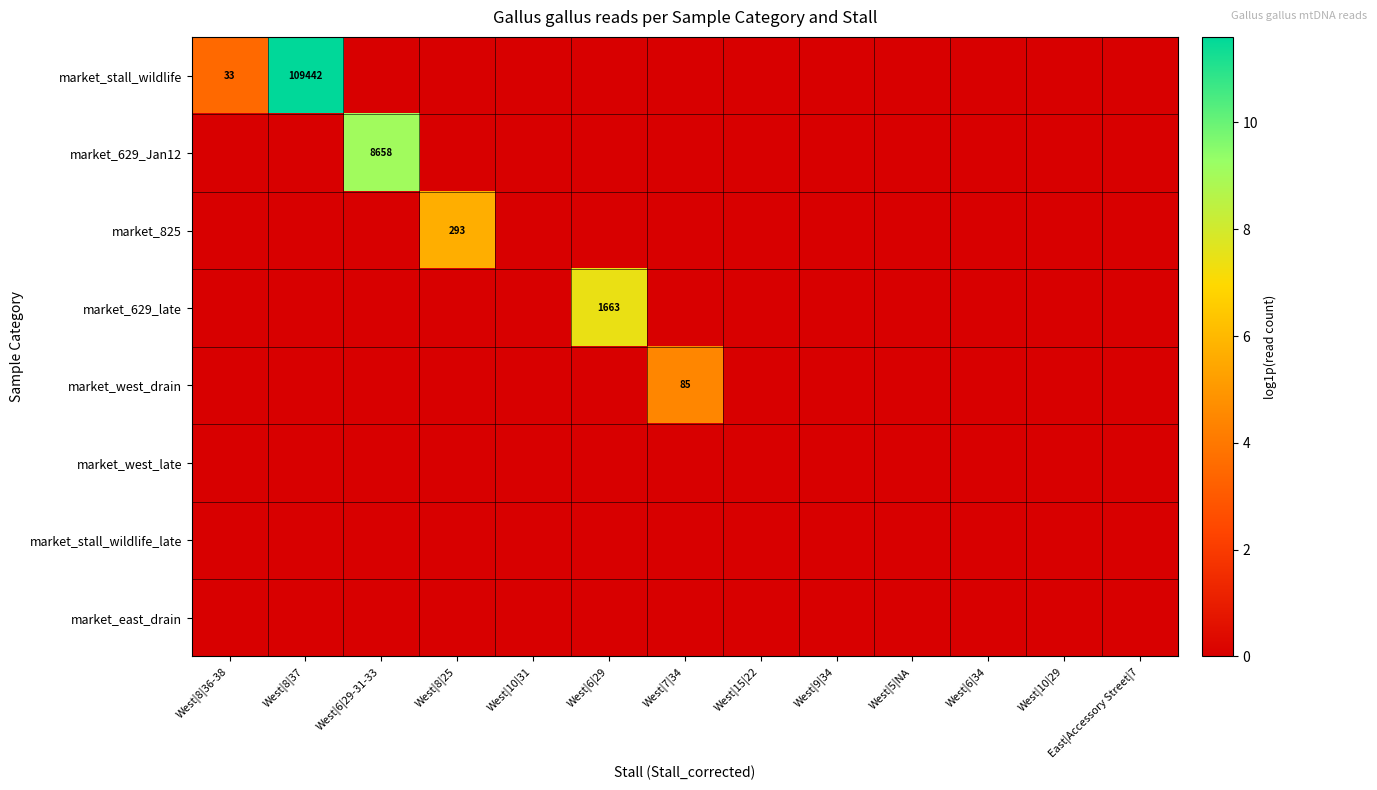

The value of market_stall_wildlife at West|8|36-38 is 46. True or false?

False